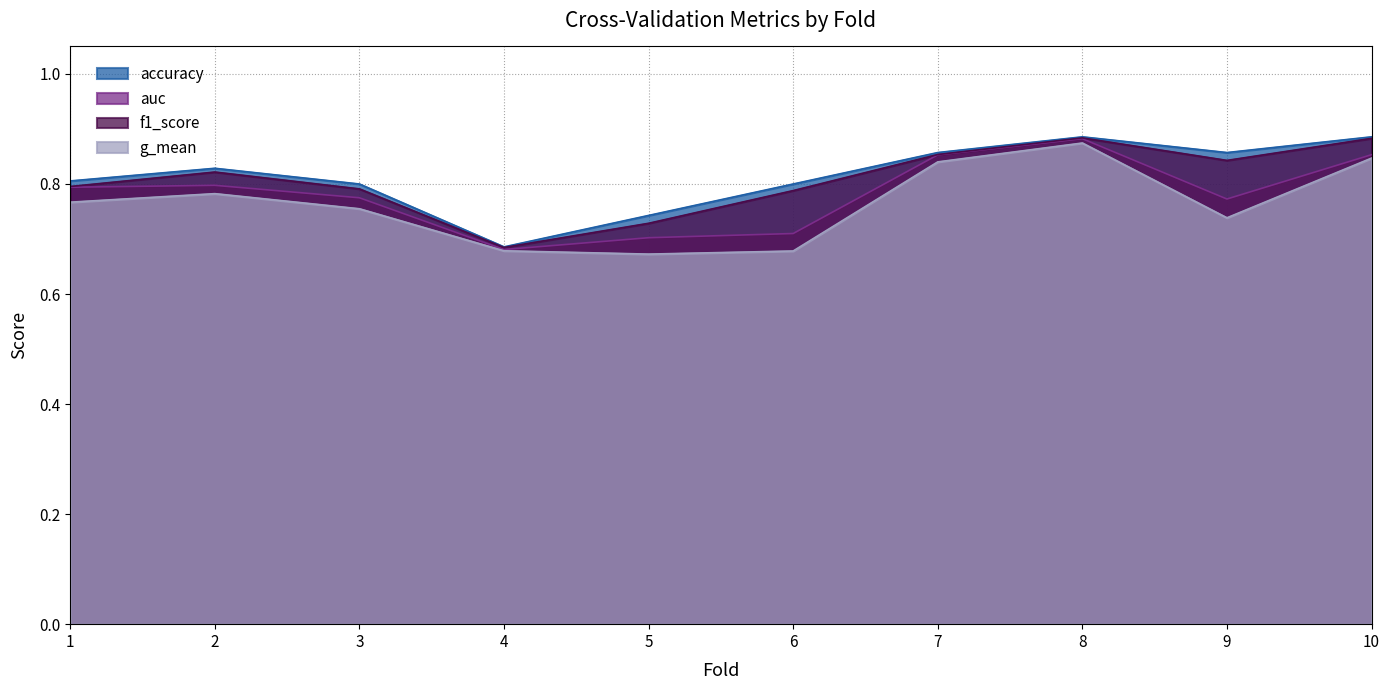

What is the minimum value shown in the chart?

0.7